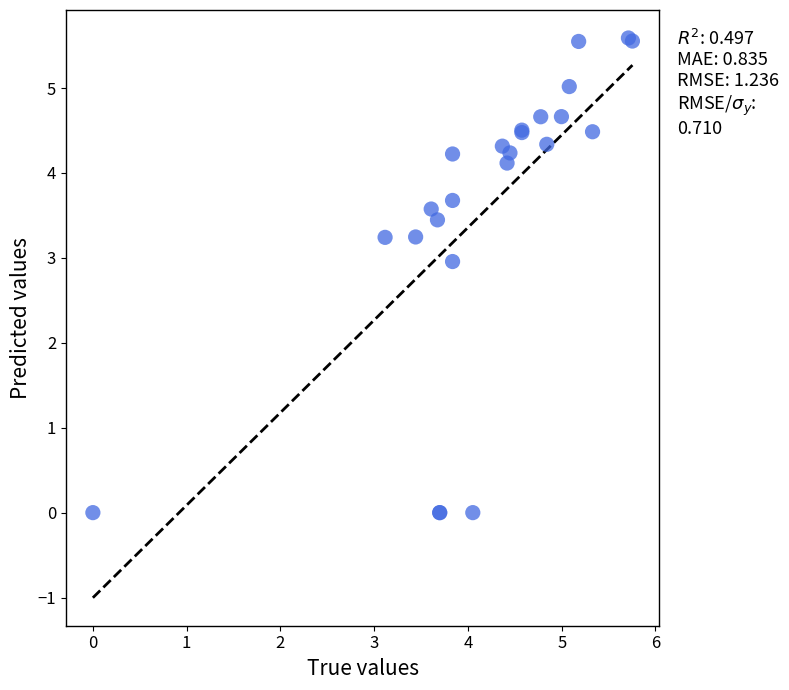

What Y value in the scatter plot is closest to 2?

3.0